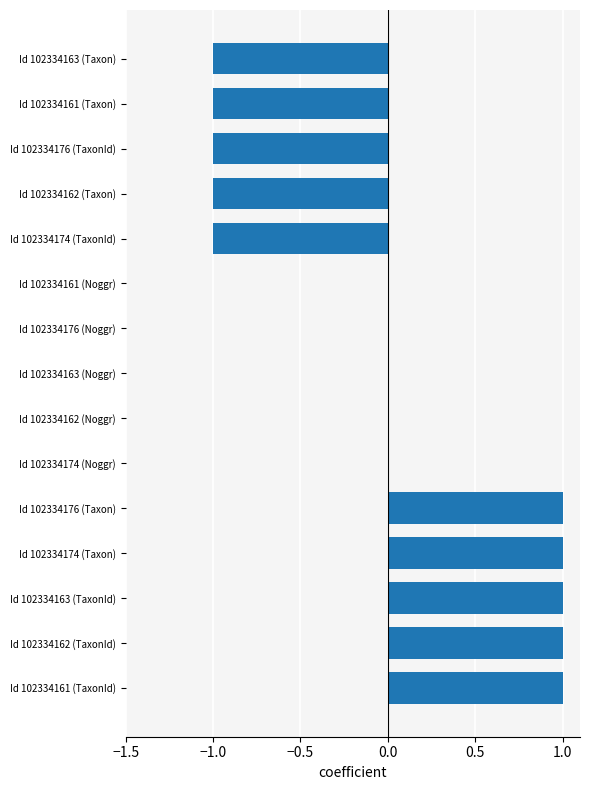

How many categories are shown in the chart?

15